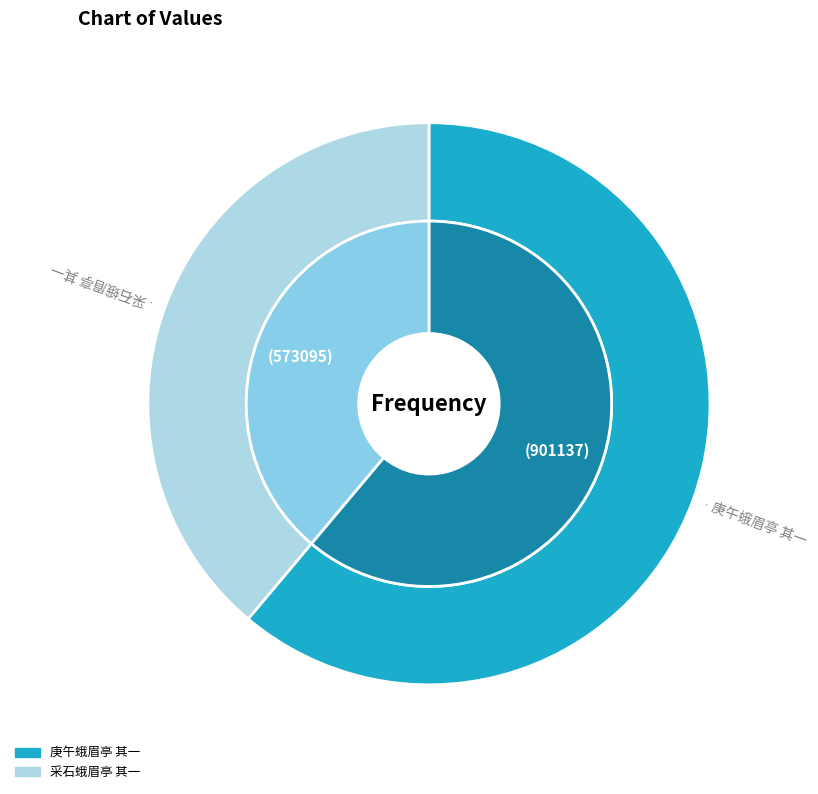

Combined, do 庚午蛾眉亭 其一 and 采石蛾眉亭 其一 account for over 50%?

Yes